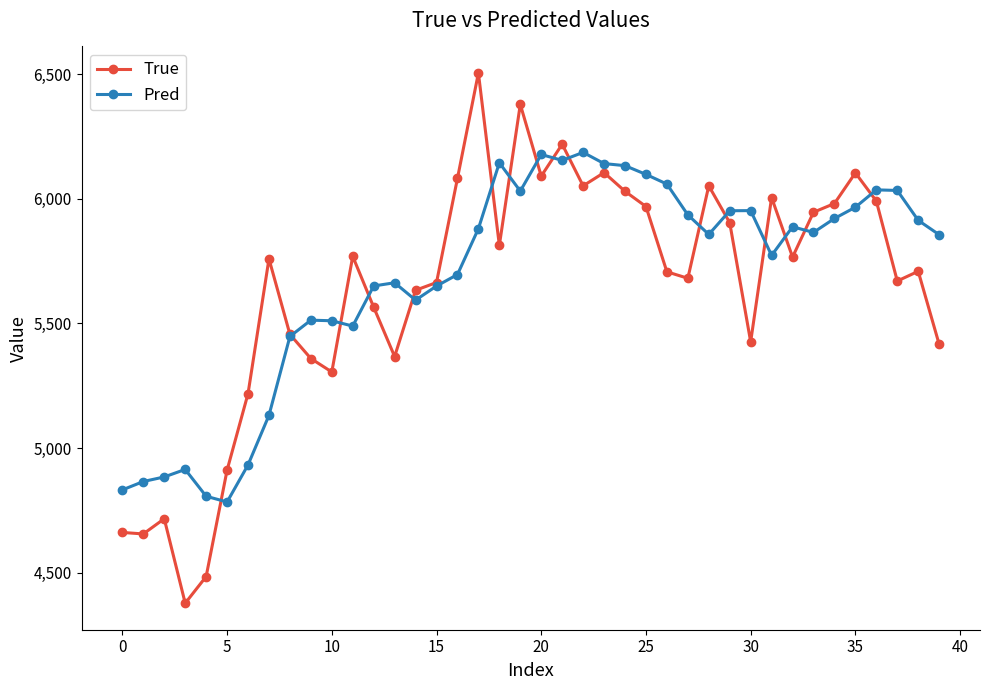

True or false: Pred has more than 1 interior local peaks.

True